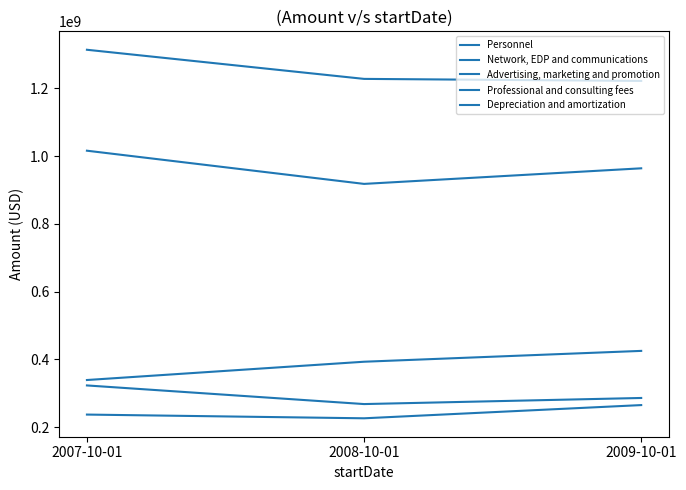

What is the greatest value displayed?

1314000000